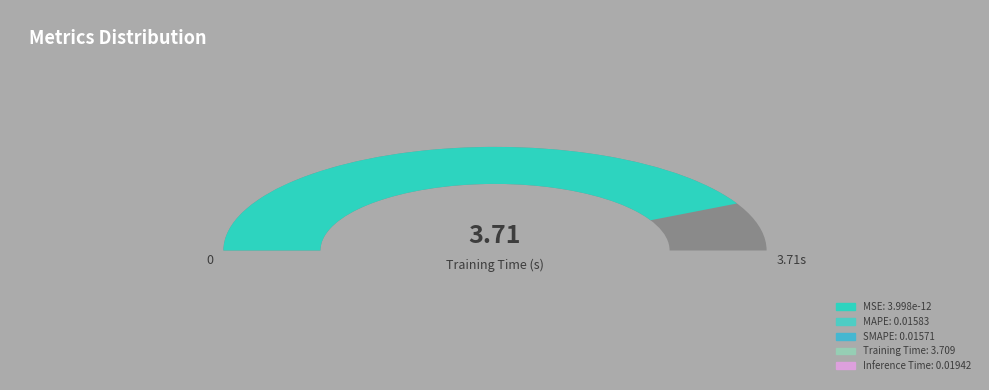

What is the total percentage of MAPE and MSE?

0.4%